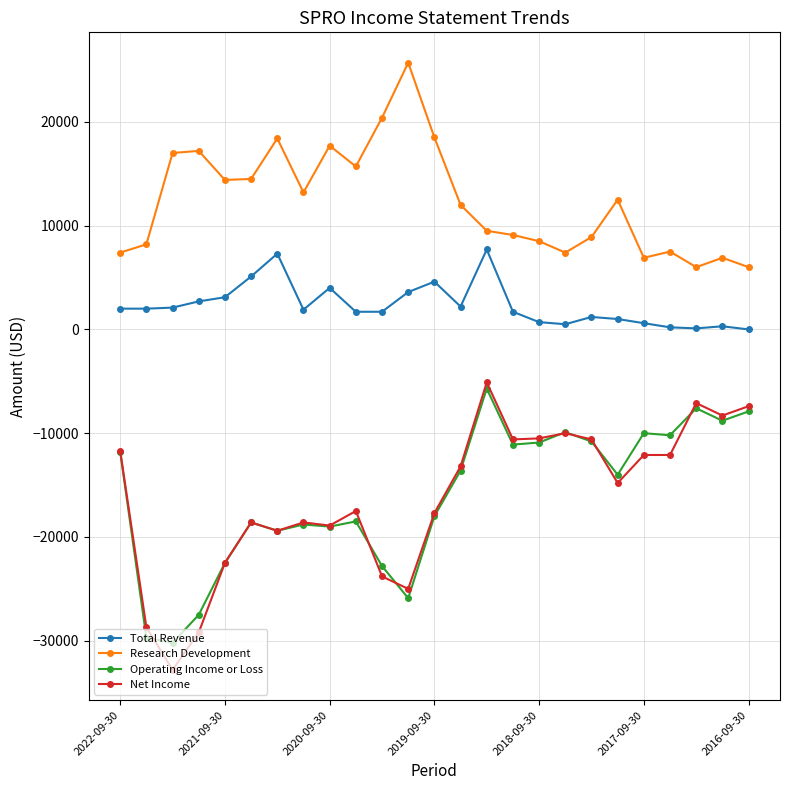

Is this an area chart (filled region under the line)?

No